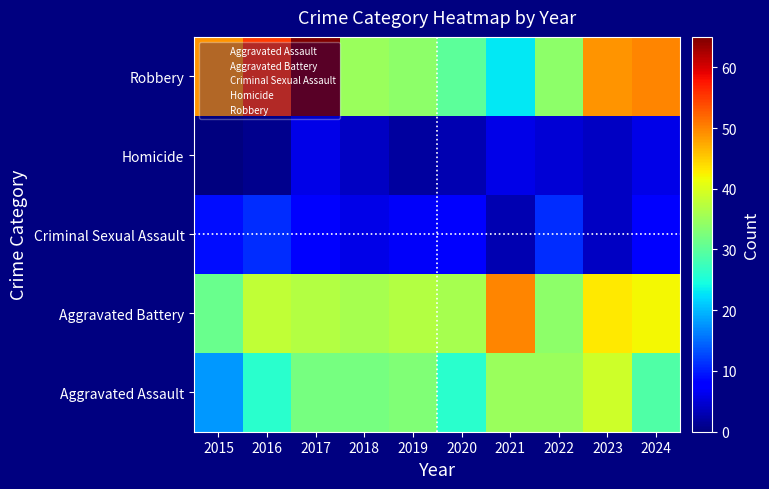

Which has a higher value, 2019 or 2016?

2019